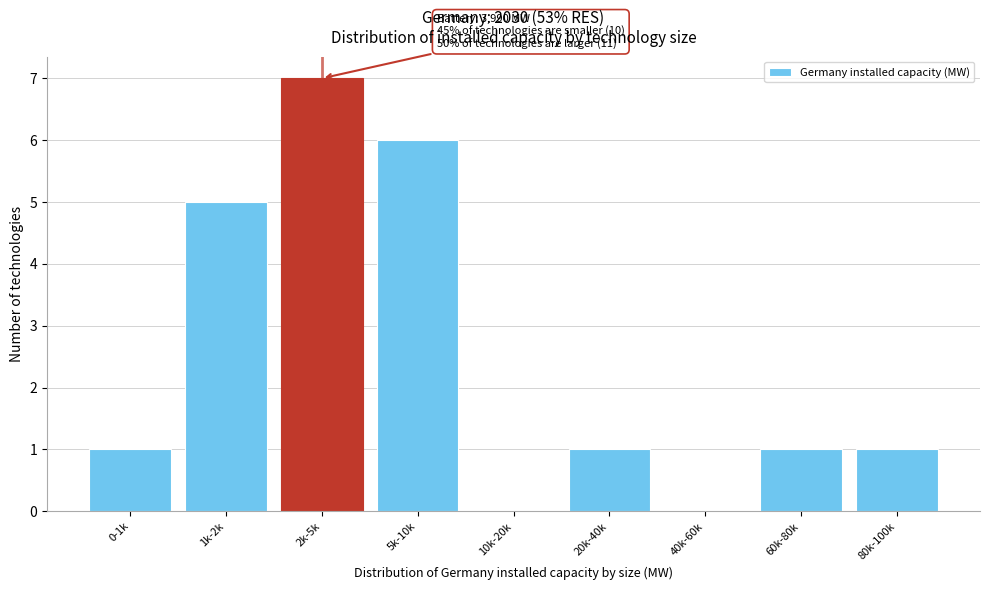

Reading left to right, list all the values displayed in this chart.

0-1k=1	1k-2k=5	2k-5k=7	5k-10k=6	10k-20k=0	20k-40k=1	40k-60k=0	60k-80k=1	80k-100k=1